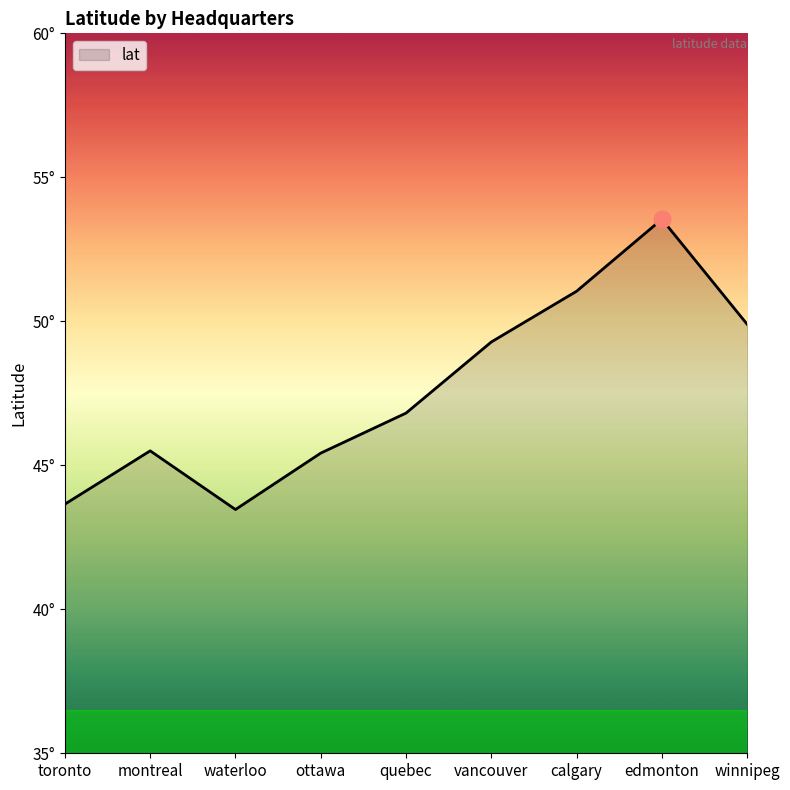

Does the chart have visible grid lines?

No